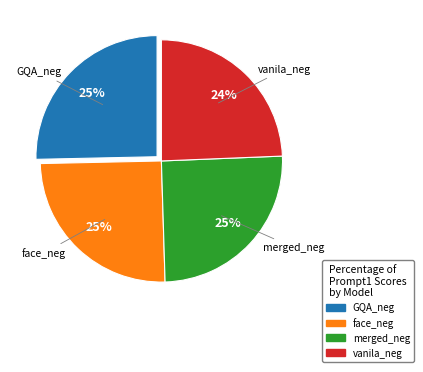

Count the number of slices in the pie.

4